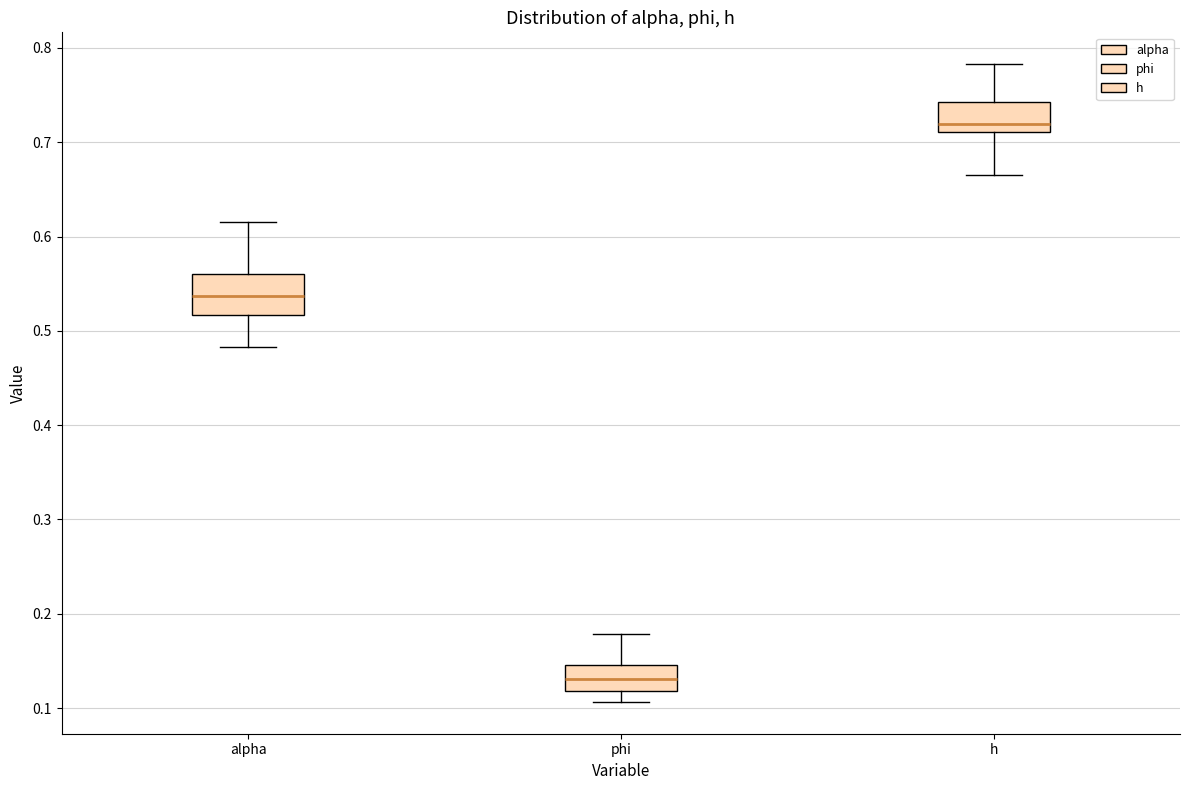

Comparing the boxes themselves (not the whiskers), which one is the tallest?

alpha